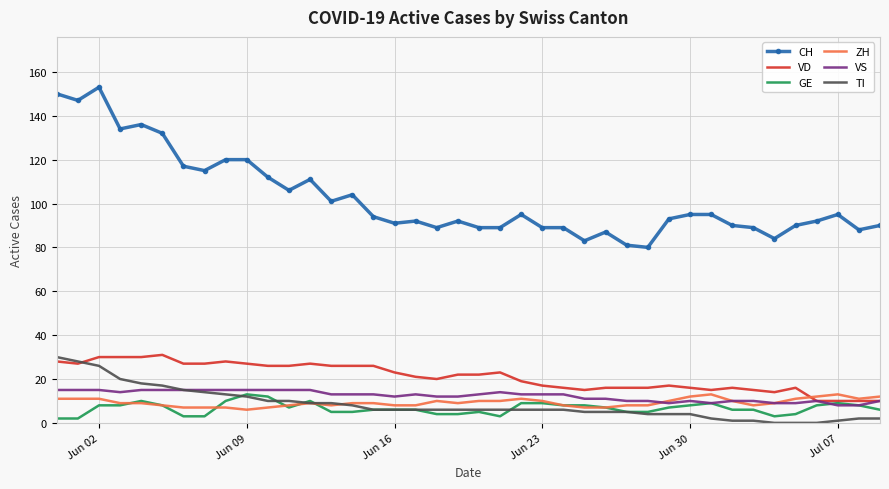

Which series has the largest range (max minus min)?

CH